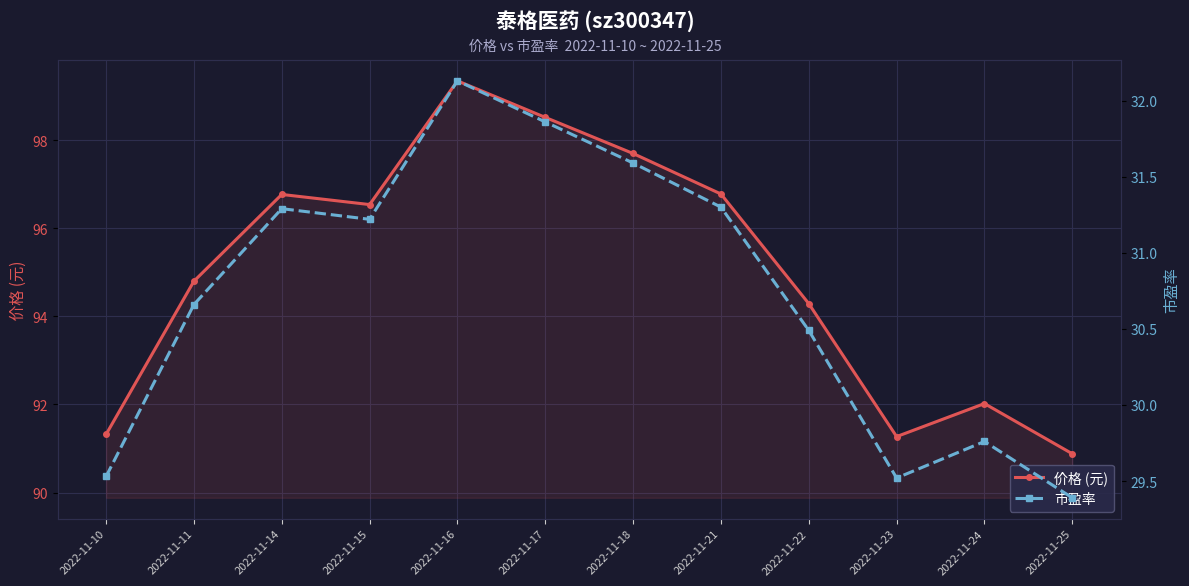

Which series has the widest spread of values?

价格 (元)